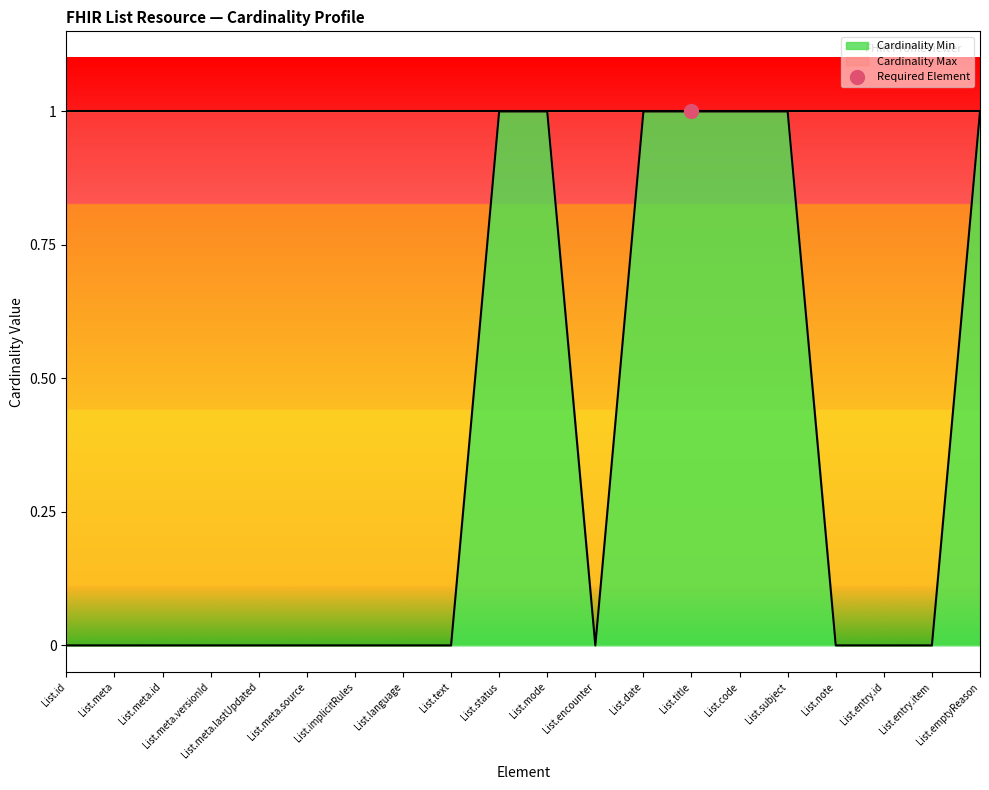

The value of Cardinality Min at List.id is 0. True or false?

True